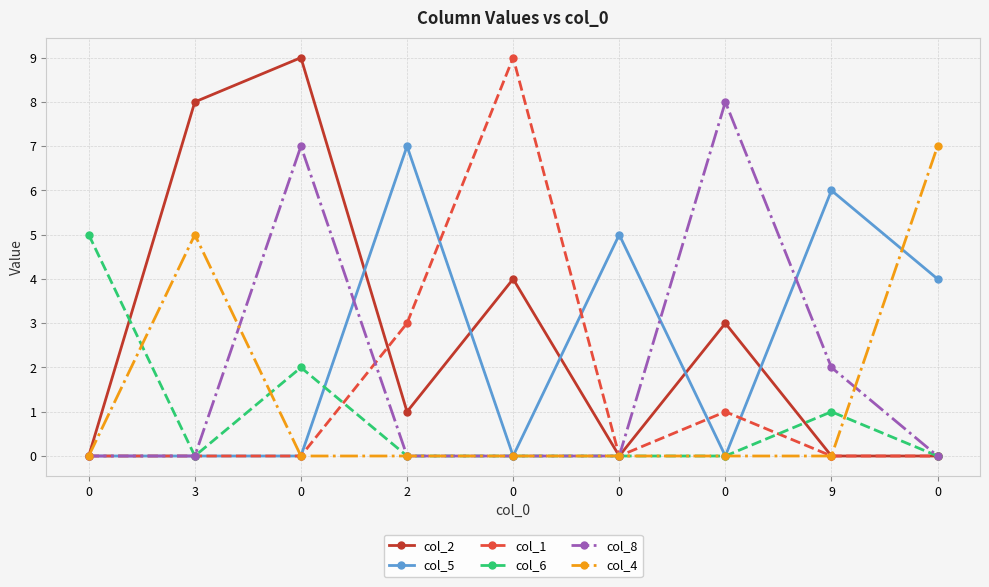

What is the total value across all series at 0?

5